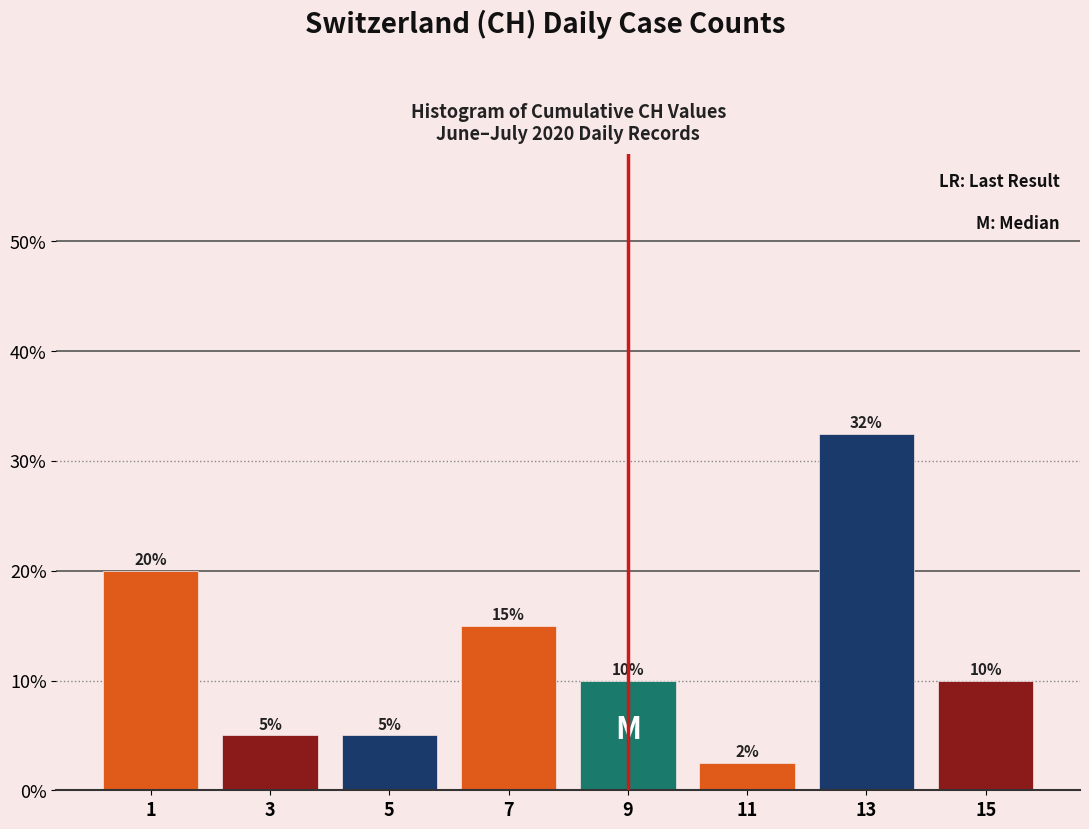

Which range on the x-axis has the tallest bar?

12 to 14